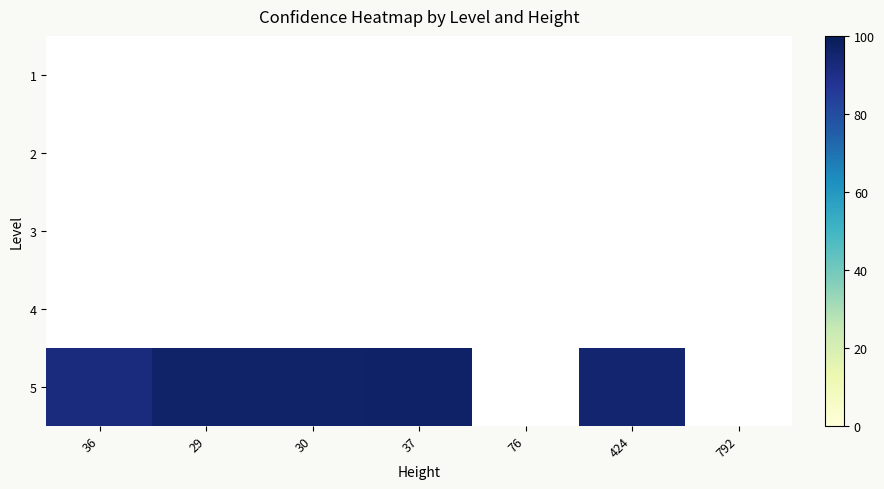

Between 792 and 29, which is larger?

792